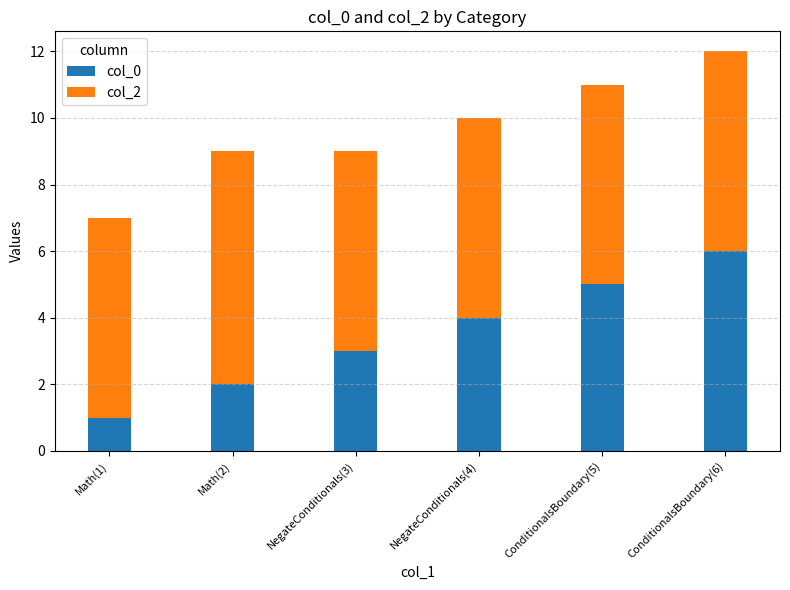

At which category is the sum across all series the highest?

ConditionalsBoundary(6)